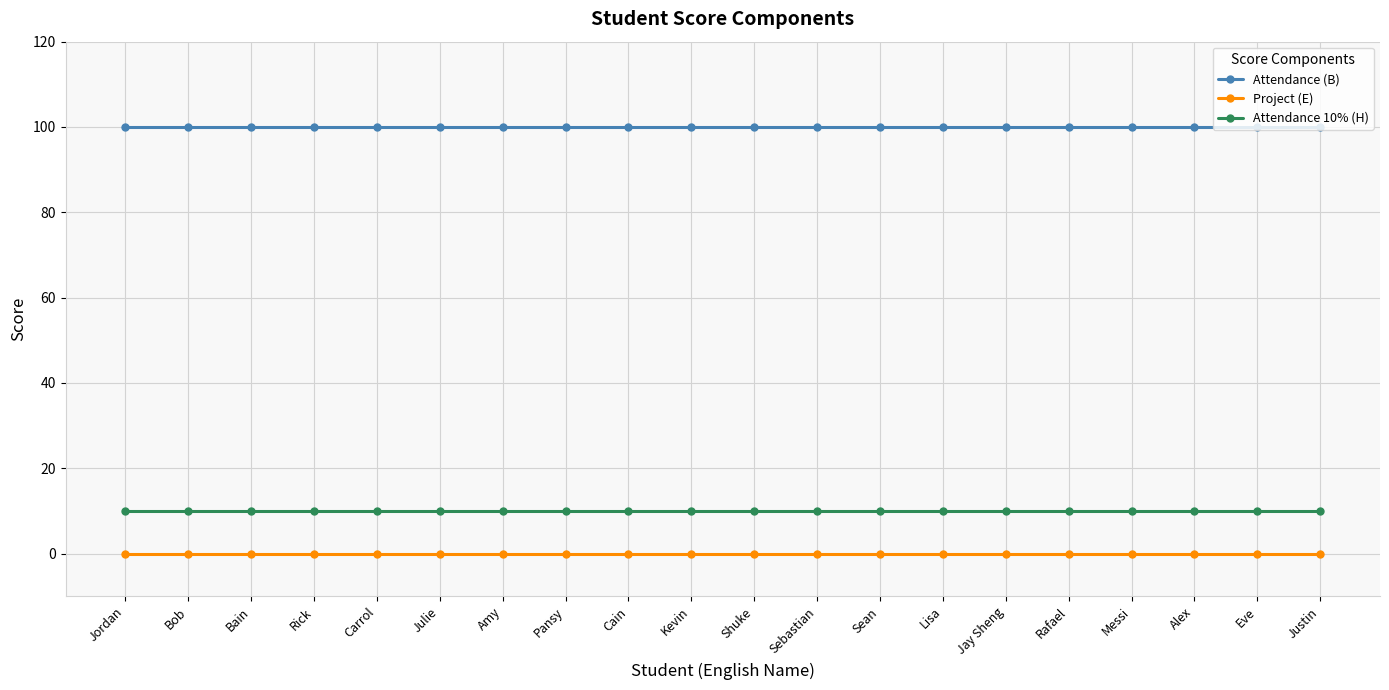

True or false: Attendance (B) has a value of 100 at Justin.

True